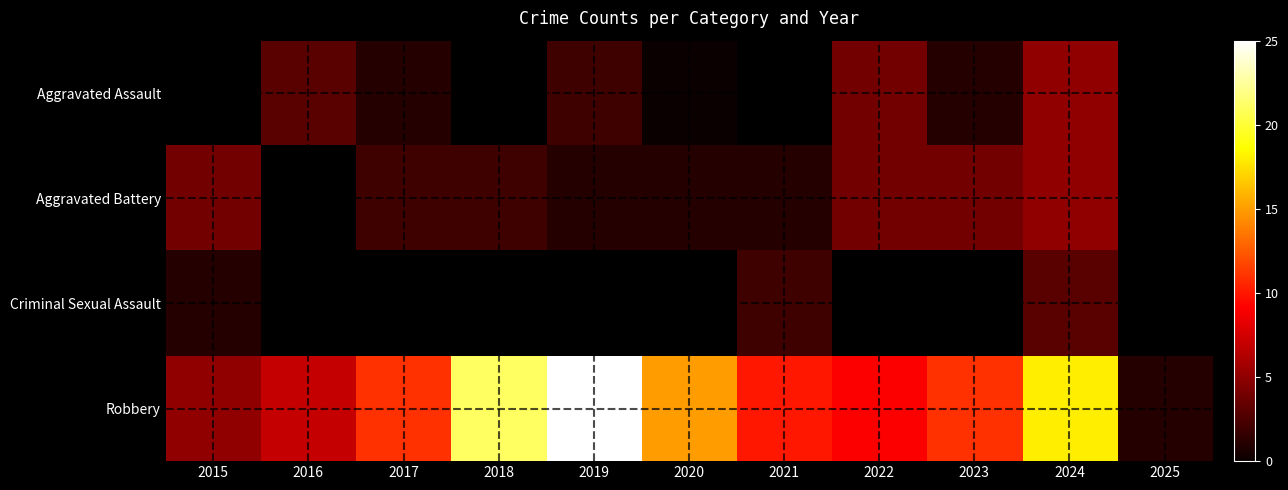

Which category has the highest value in the Aggravated Battery series?

2024